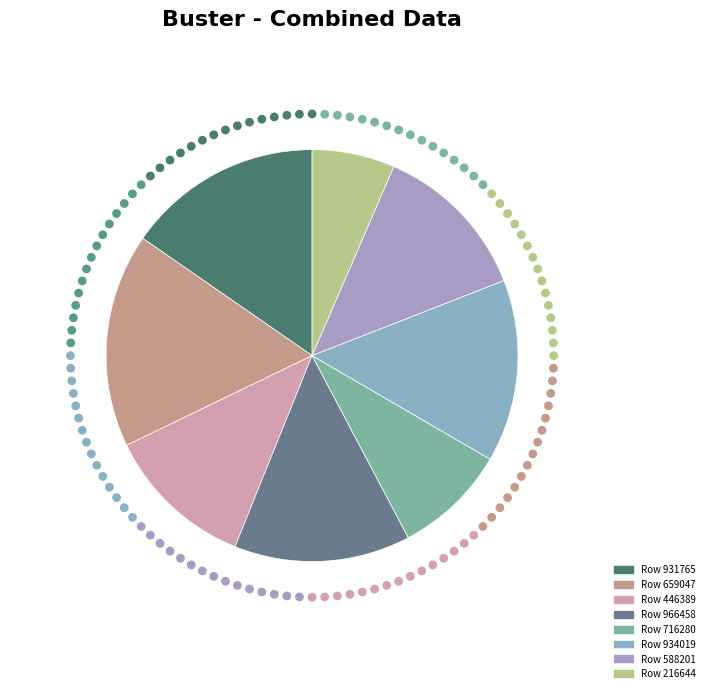

Which slice is the largest?

659047